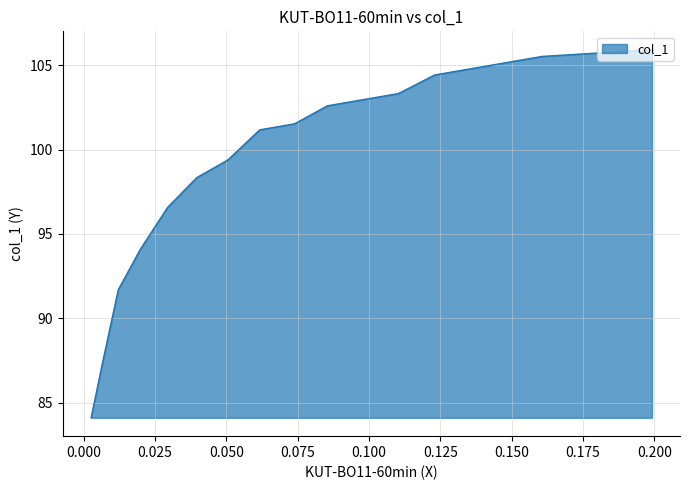

What is the difference between the second highest and minimum values?

21.4